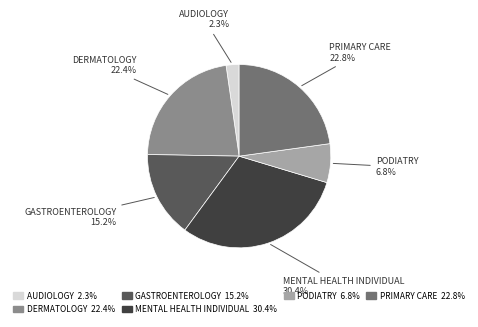

Do PRIMARY CARE and PODIATRY together represent more than half of the pie?

No